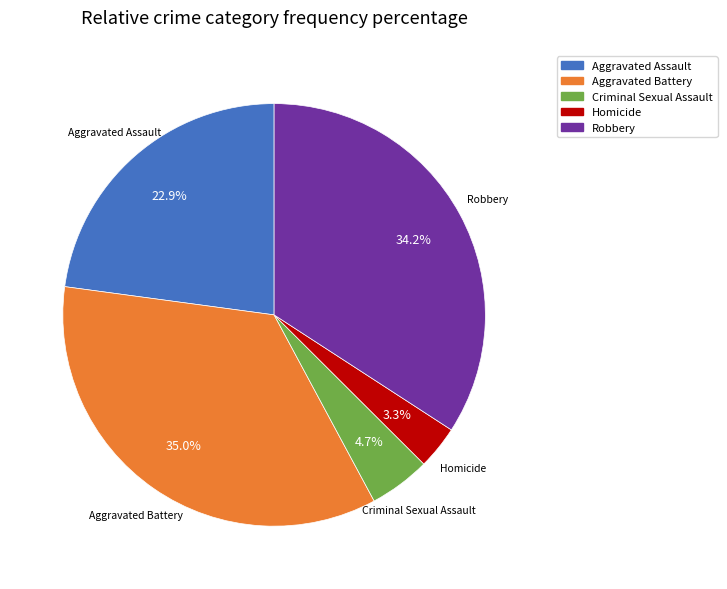

Count the number of slices in the pie.

5